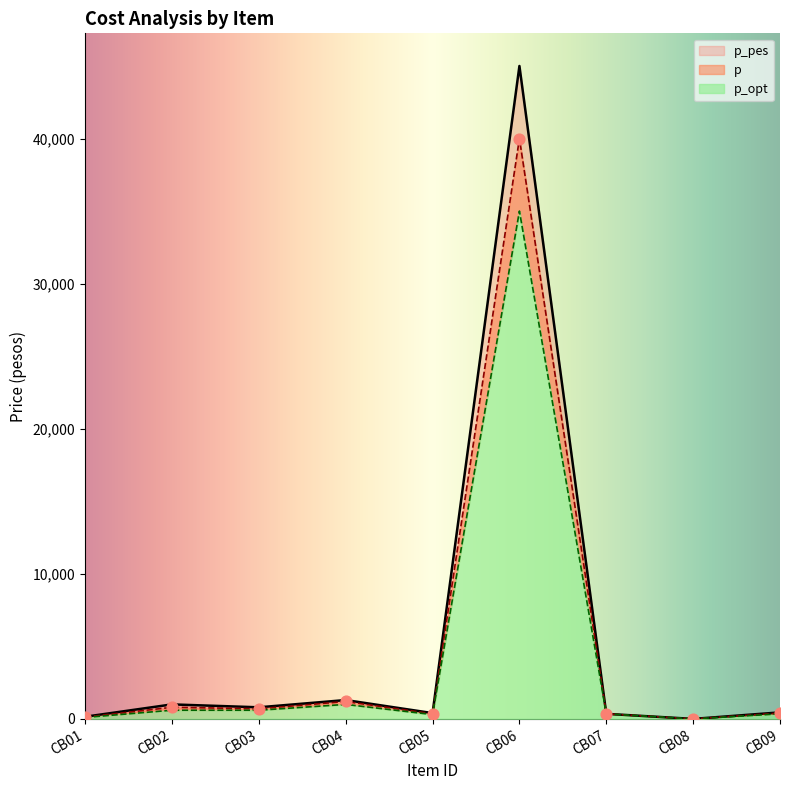

Which series contains the highest Y value?

p_pes